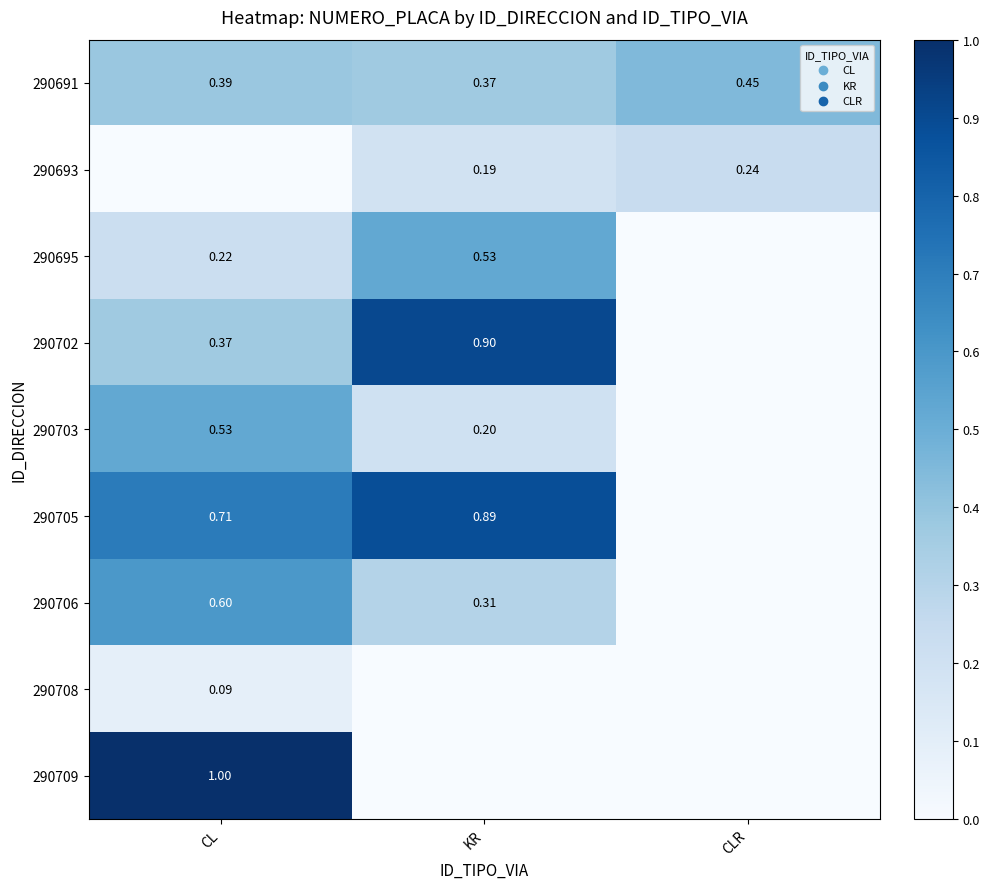

The 290709 series shows 1.7 at CL. True or false?

False